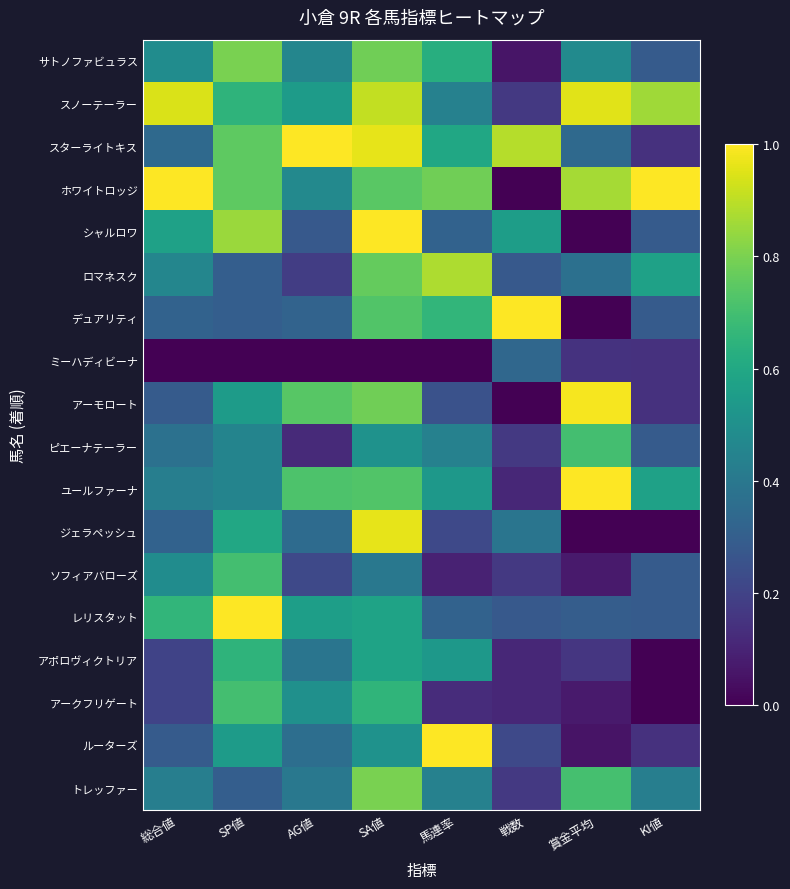

What is the maximum value shown in the chart?

1.0